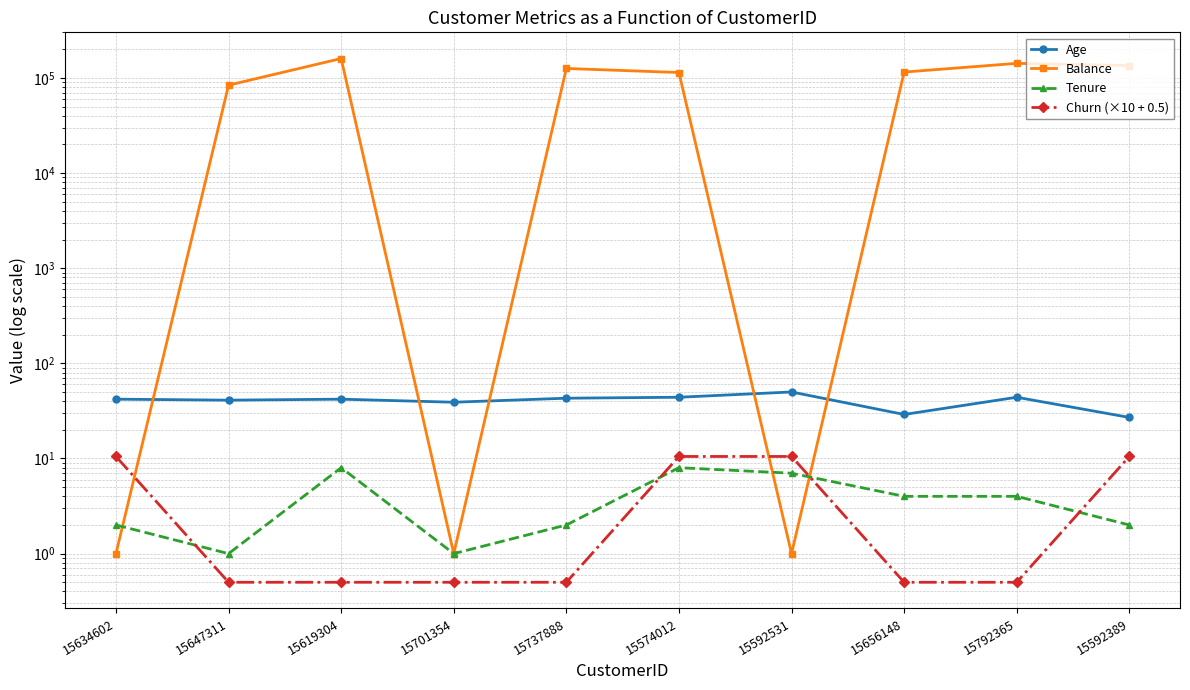

Is the value of Balance at 15656148 greater than the value of Churn (×10 + 0.5) at 15656148?

Yes